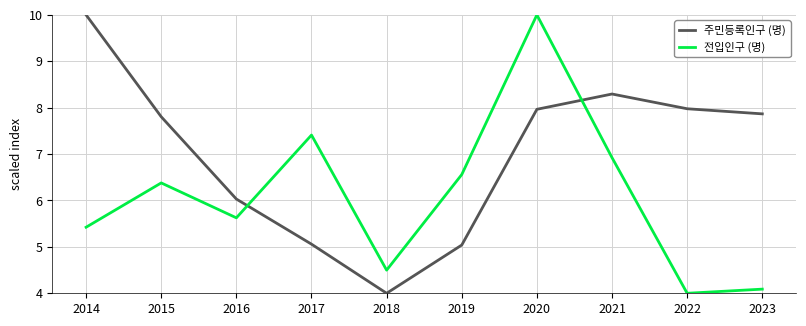

At which category is the sum across all series the highest?

2020